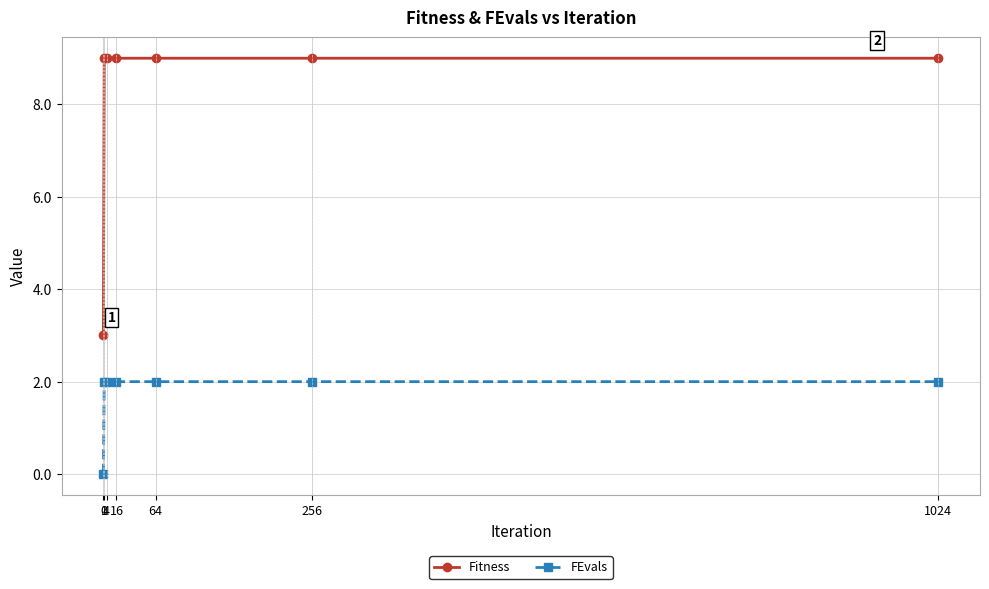

How many data points in FEvals are less than 2?

1